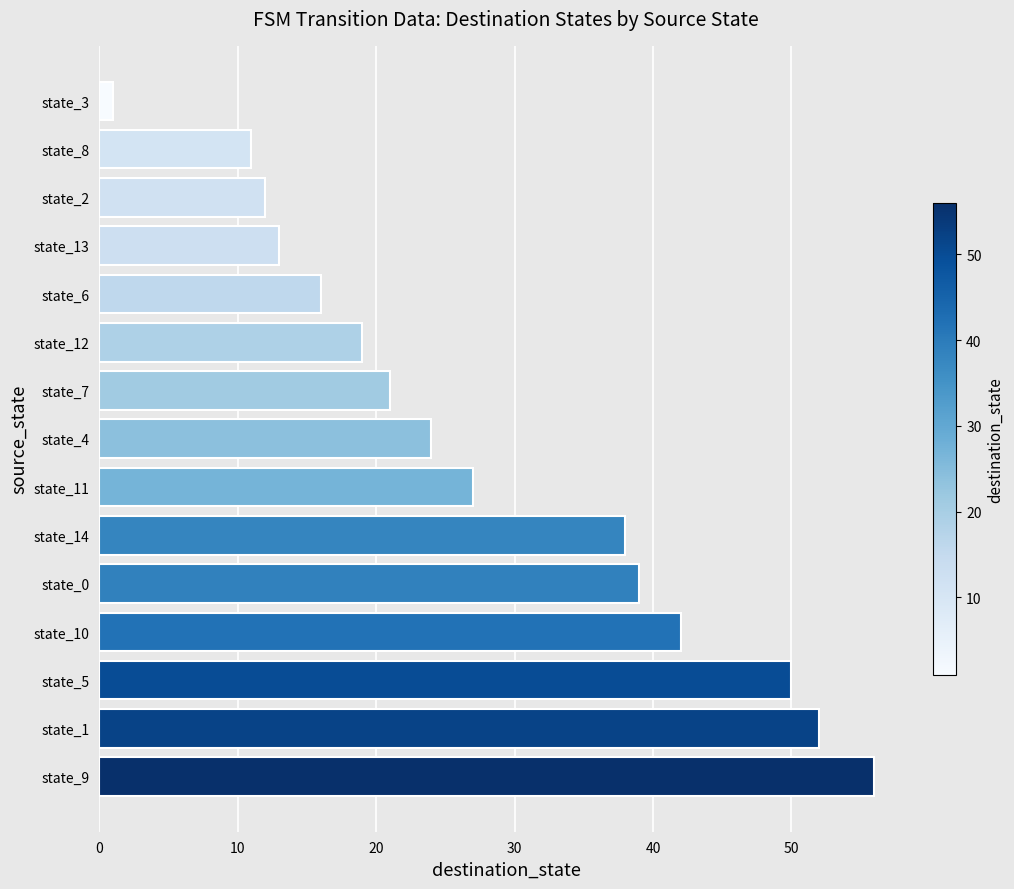

The chart shows a value of 24 at state_4. True or false?

True